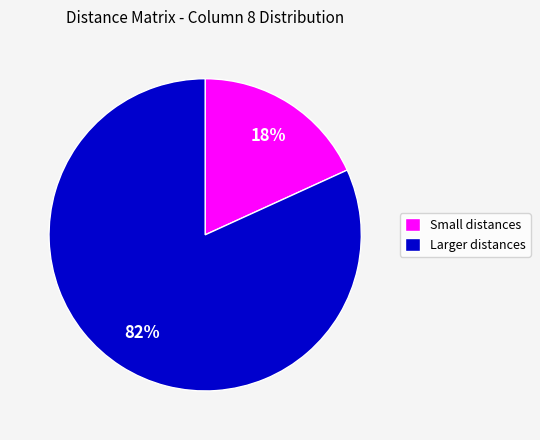

What percentage is the Small distances slice, to the nearest percent?

18%